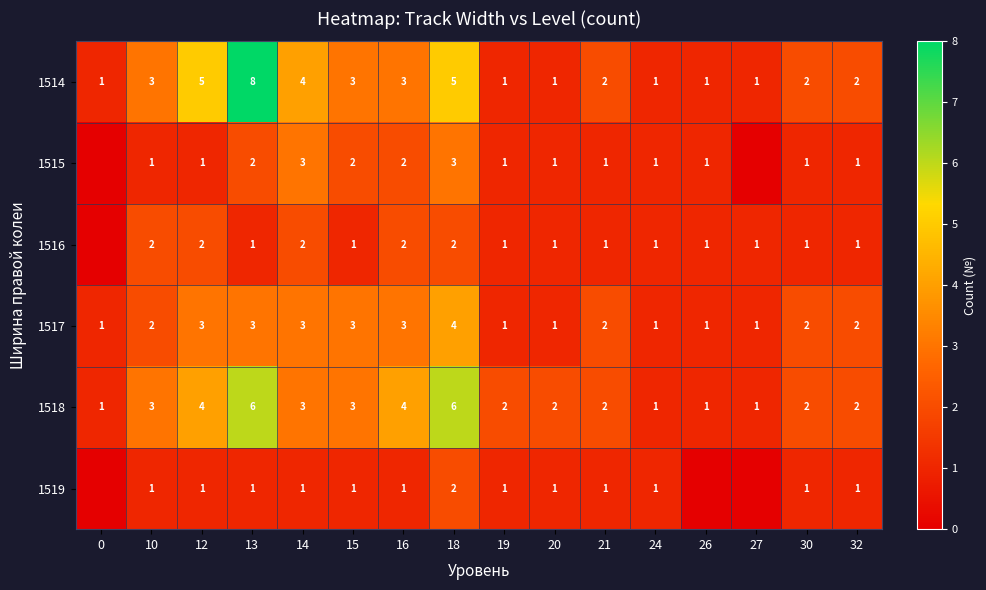

What is the difference between the highest and lowest values at 16?

3